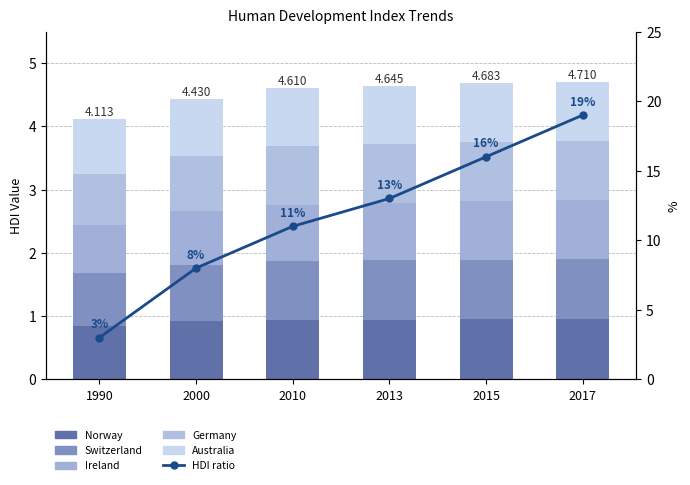

List the labels in order of Ireland value, smallest first.

1990, 2000, 2010, 2013, 2015, 2017